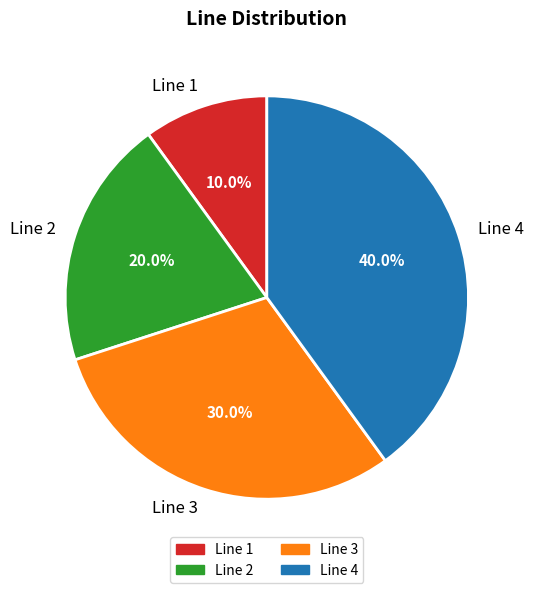

What is the total percentage of Line 3 and Line 1?

40.0%